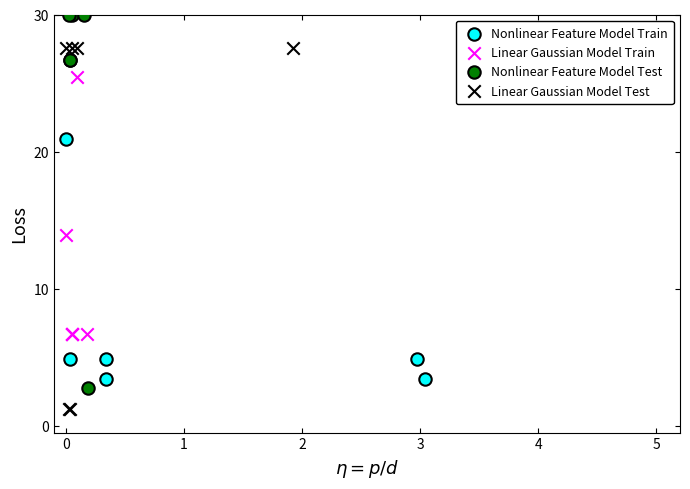

Which series contains the highest Y value?

Nonlinear Feature Model Test